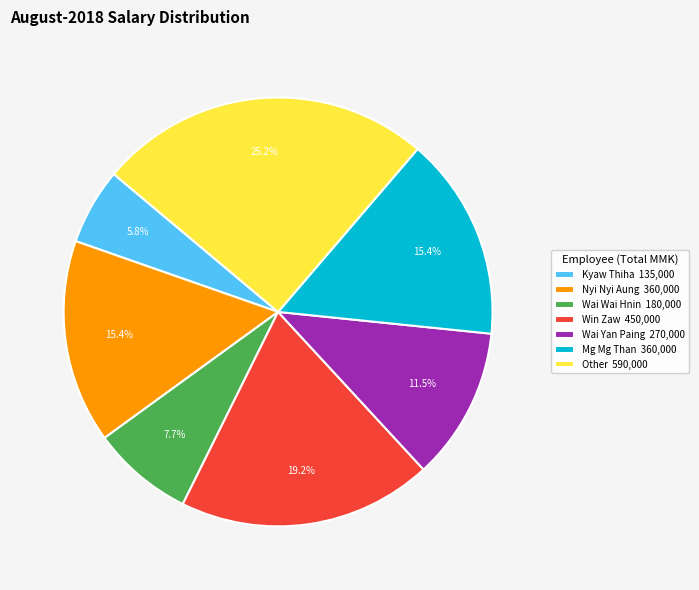

Does Other 590,000 account for over 50% of the chart?

No